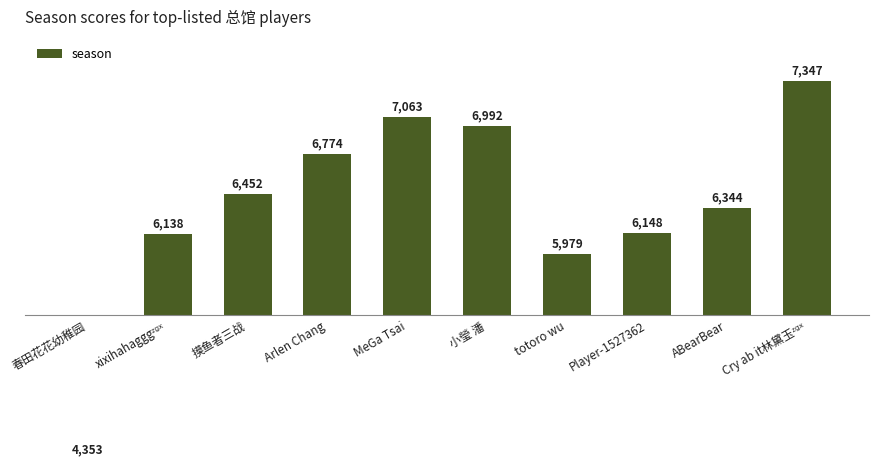

What is the label of the 6th bar from the left?

小瑩 潘